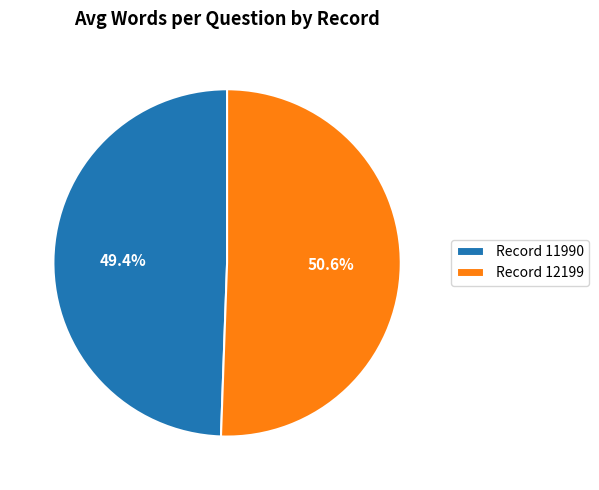

Is the sum of Record 12199 and Record 11990 greater than half?

Yes